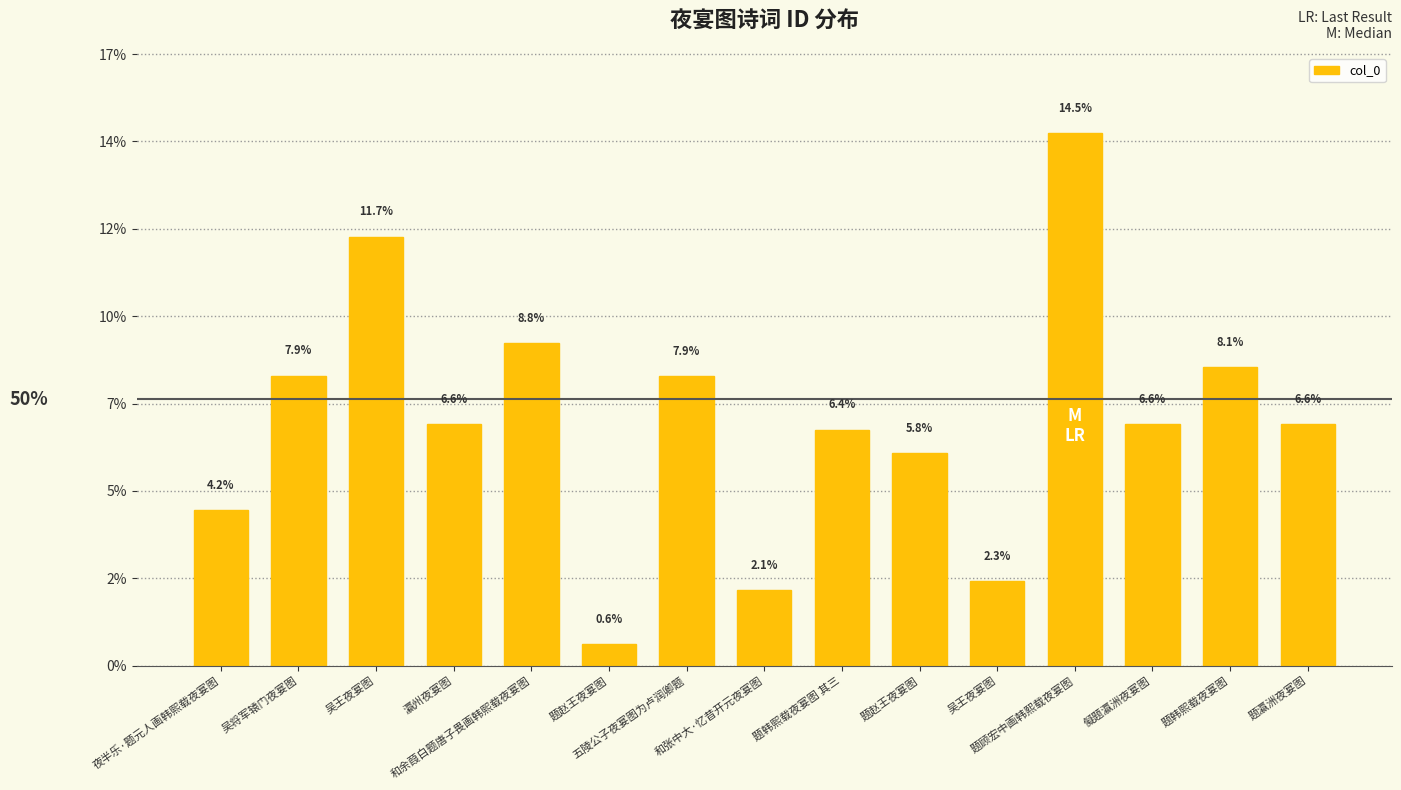

What is the ratio of the value at 瀛州夜宴图 to the value at 题韩熙载夜宴图 其三?

1.0